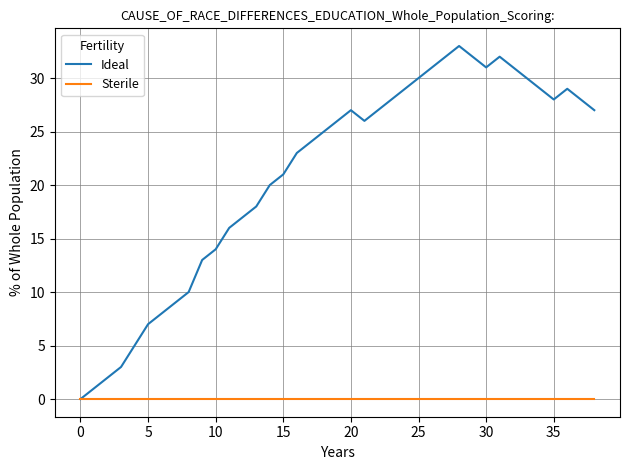

List the series in order of their peak value, highest first.

Ideal, Sterile